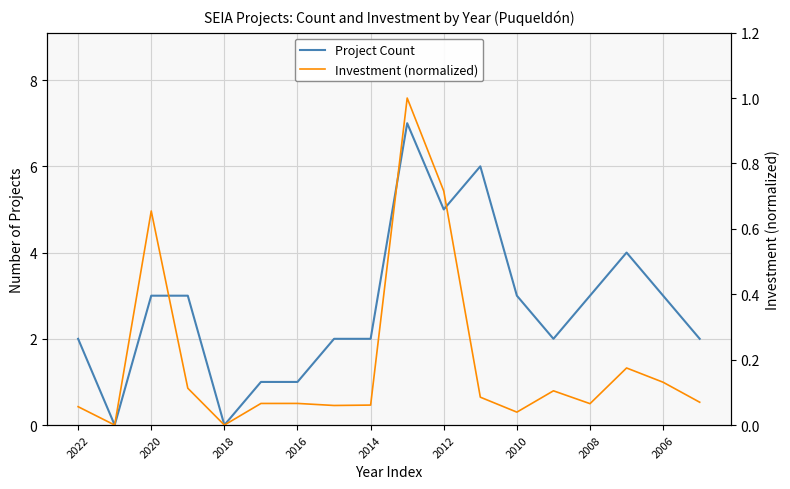

At which category is the sum across all series the highest?

9